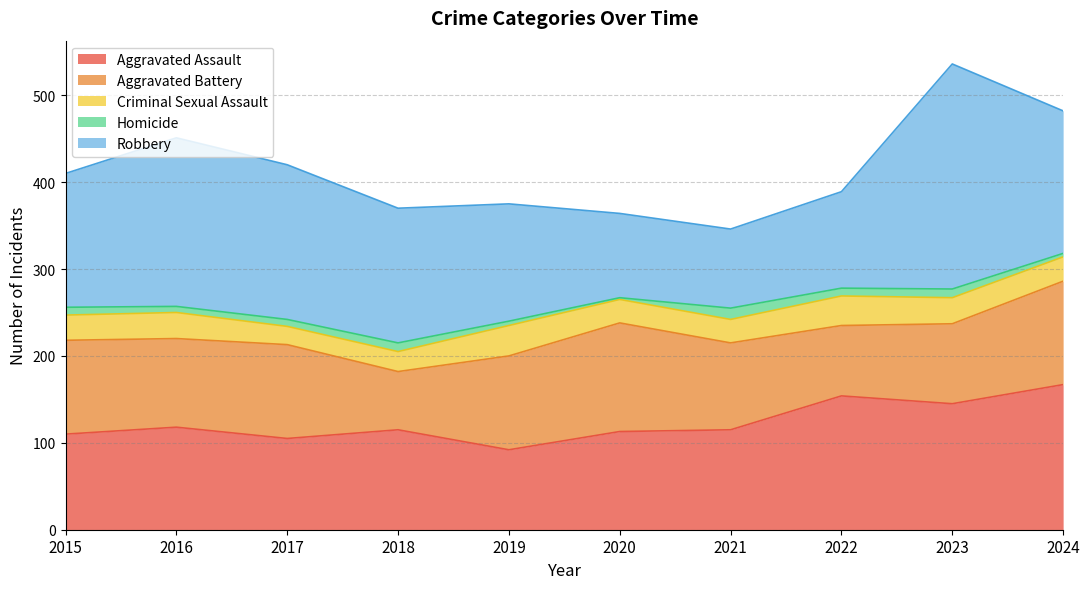

Reading right to left, list all the values displayed in this chart.

Aggravated Assault: 167	145	154	115	113	92	115	105	118	110
Aggravated Battery: 119	92	81	100	125	108	67	108	102	108
Criminal Sexual Assault: 28	30	34	27	27	35	23	21	30	29
Homicide: 4	10	9	13	2	5	10	8	7	9
Robbery: 164	259	111	91	97	135	155	178	194	154